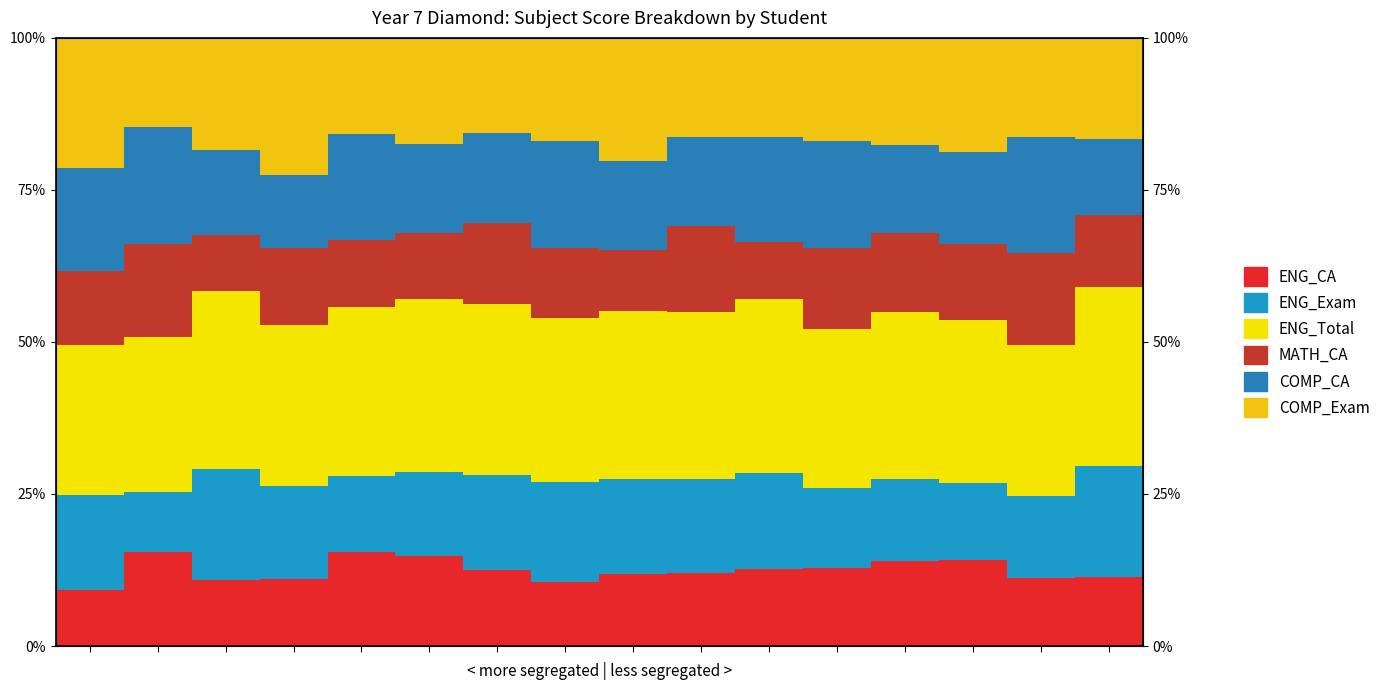

How many data points in COMP_CA are less than 15?

8